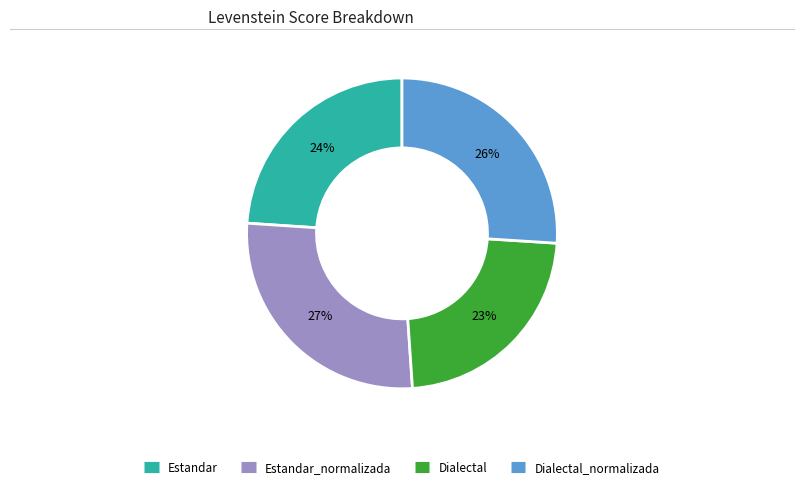

To the nearest percent, what is the average slice percentage?

25%